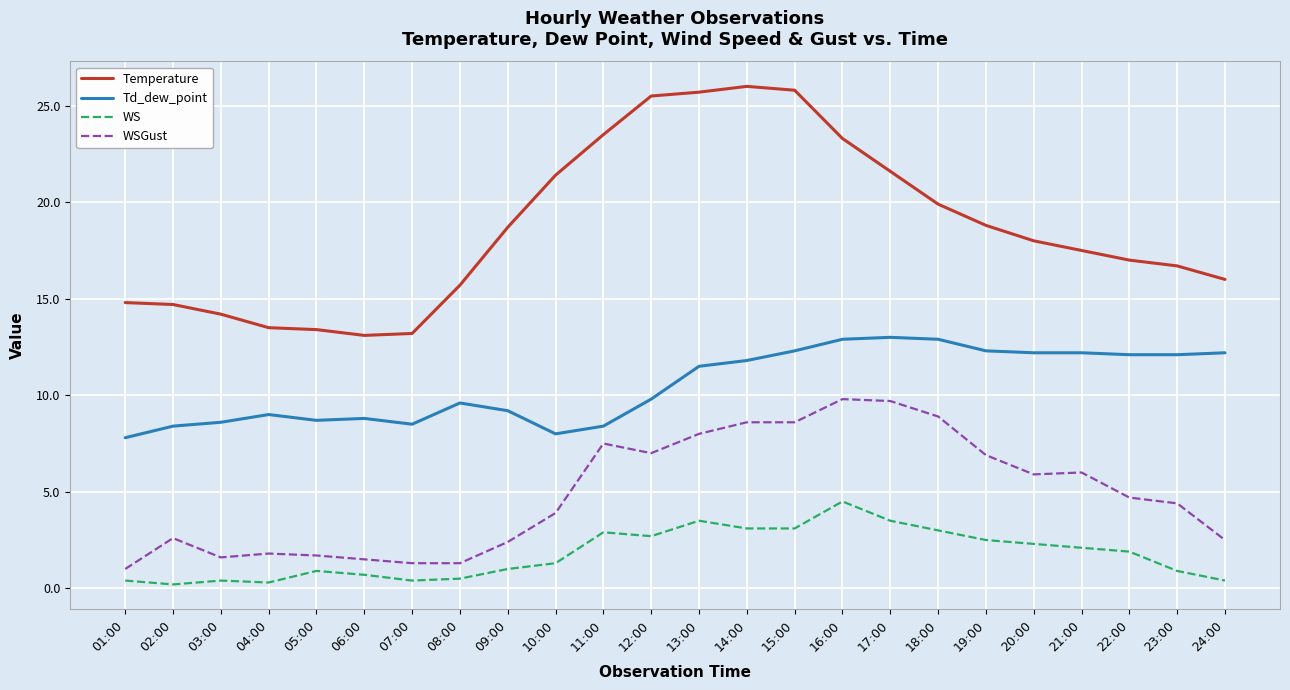

Which series changed the most between 01:00 and 22:00?

Td_dew_point